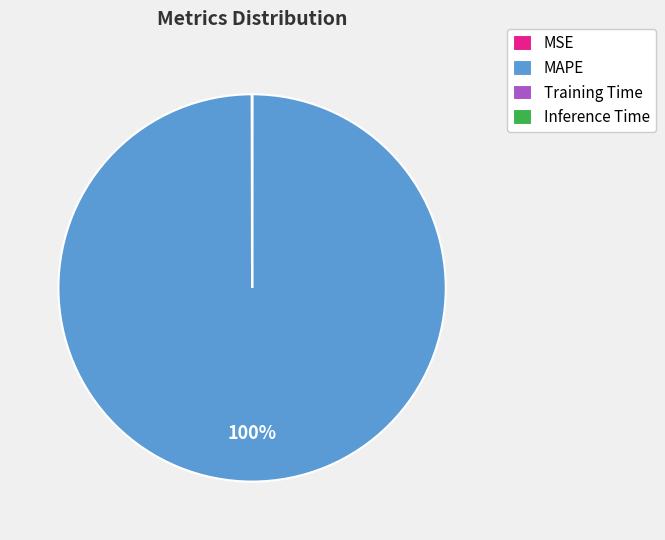

What is the largest slice in the pie chart?

MAPE